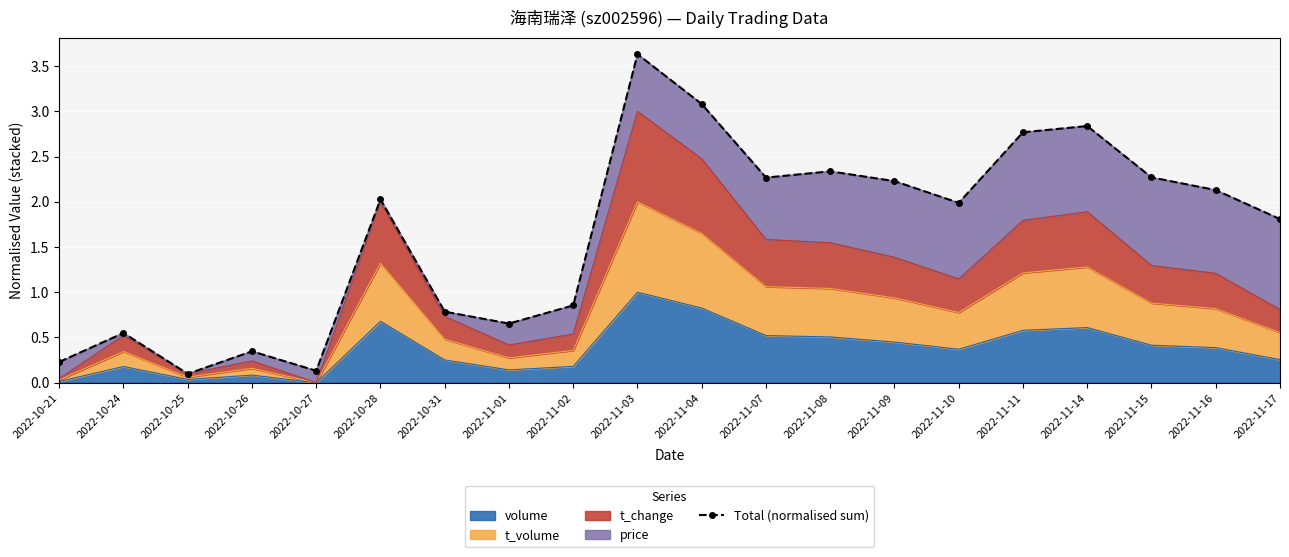

List the labels in order of value, smallest first.

2022-10-25, 2022-10-27, 2022-10-21, 2022-10-26, 2022-10-24, 2022-11-01, 2022-10-31, 2022-11-02, 2022-11-17, 2022-11-10, 2022-10-28, 2022-11-16, 2022-11-09, 2022-11-07, 2022-11-15, 2022-11-08, 2022-11-11, 2022-11-14, 2022-11-04, 2022-11-03